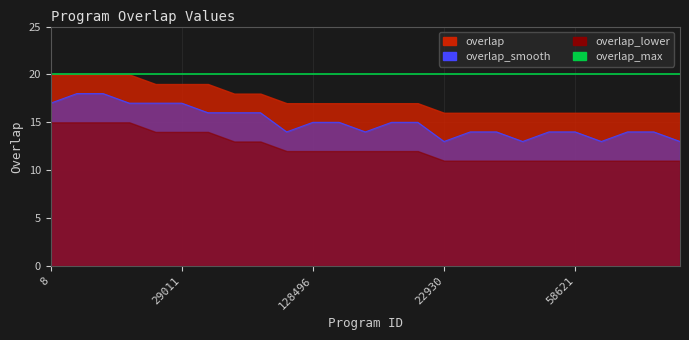

Does the chart display data point markers on the line(s)?

No